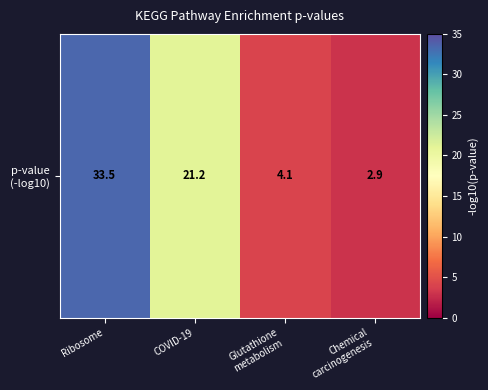

Reading left to right, transcribe all the data shown in this chart.

33.5	21.2	4.1	2.9